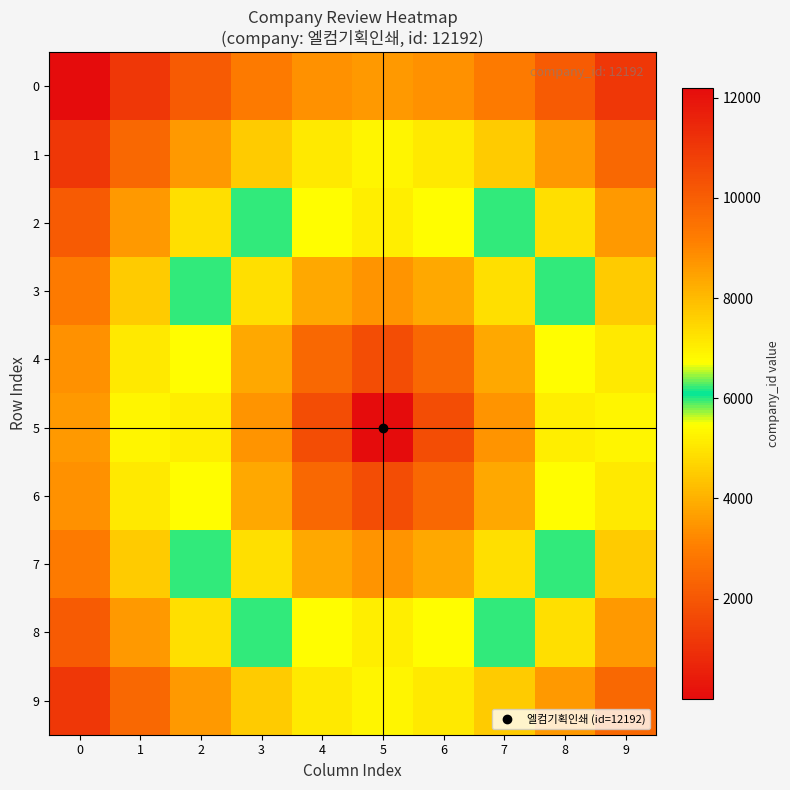

Reading left to right, list all the values displayed in this chart.

0: 0=0.0	1=1151.7	2=2138.2	3=2906.8	4=3400.2	5=3571.0	6=3400.2	7=2906.8	8=2138.2	9=1151.7
1: 0=1151.7	1=2438.4	2=3571.0	3=4481.1	4=5082.9	5=5295.2	6=5082.9	7=4481.1	8=3571.0	9=2438.4
2: 0=2138.2	1=3571.0	2=4876.8	3=5975.3	4=6739.6	5=7019.4	6=6739.6	7=5975.3	8=4876.8	9=3571.0
3: 0=2906.8	1=4481.1	2=5975.3	3=7315.2	4=8336.6	5=8743.6	6=8336.6	7=7315.2	8=5975.3	9=4481.1
4: 0=3400.2	1=5082.9	2=6739.6	3=8336.6	4=9753.6	5=10467.8	6=9753.6	7=8336.6	8=6739.6	9=5082.9
5: 0=3571.0	1=5295.2	2=7019.4	3=8743.6	4=10467.8	5=12192.0	6=10467.8	7=8743.6	8=7019.4	9=5295.2
6: 0=3400.2	1=5082.9	2=6739.6	3=8336.6	4=9753.6	5=10467.8	6=9753.6	7=8336.6	8=6739.6	9=5082.9
7: 0=2906.8	1=4481.1	2=5975.3	3=7315.2	4=8336.6	5=8743.6	6=8336.6	7=7315.2	8=5975.3	9=4481.1
8: 0=2138.2	1=3571.0	2=4876.8	3=5975.3	4=6739.6	5=7019.4	6=6739.6	7=5975.3	8=4876.8	9=3571.0
9: 0=1151.7	1=2438.4	2=3571.0	3=4481.1	4=5082.9	5=5295.2	6=5082.9	7=4481.1	8=3571.0	9=2438.4